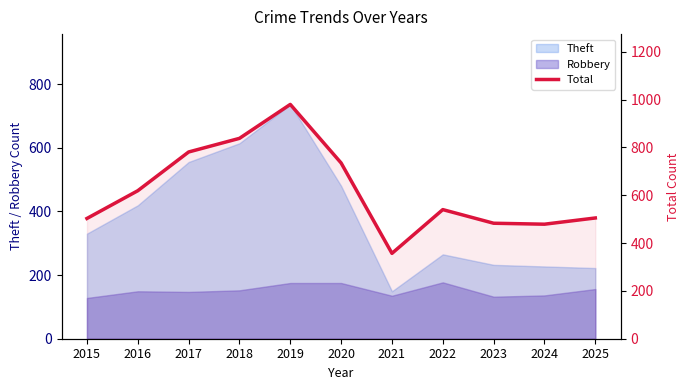

List the labels in order of value, smallest first.

2021, 2024, 2023, 2015, 2025, 2022, 2016, 2020, 2017, 2018, 2019